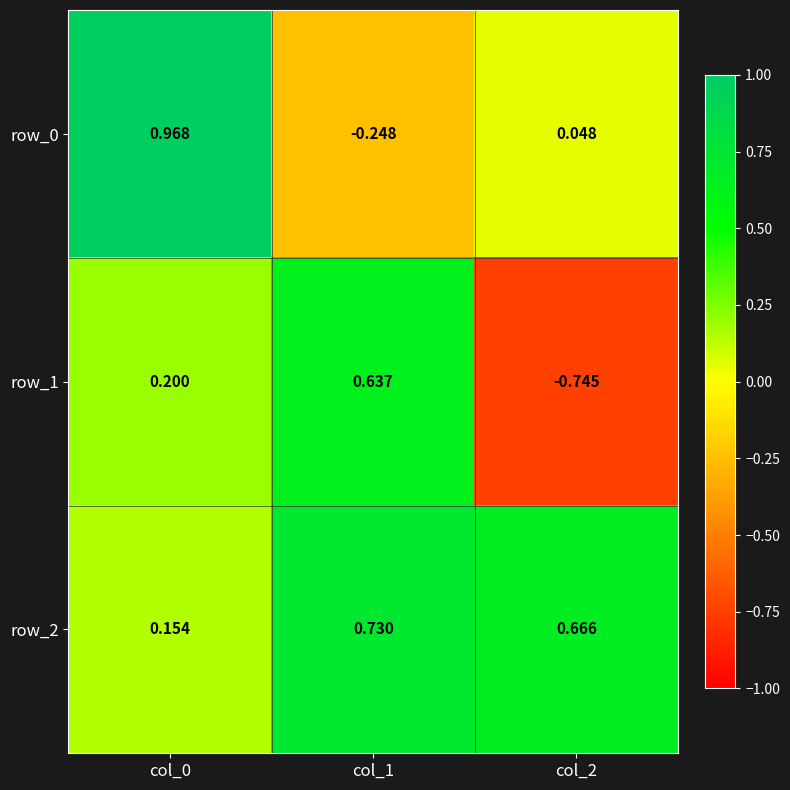

How many values in row_1 are below zero?

1